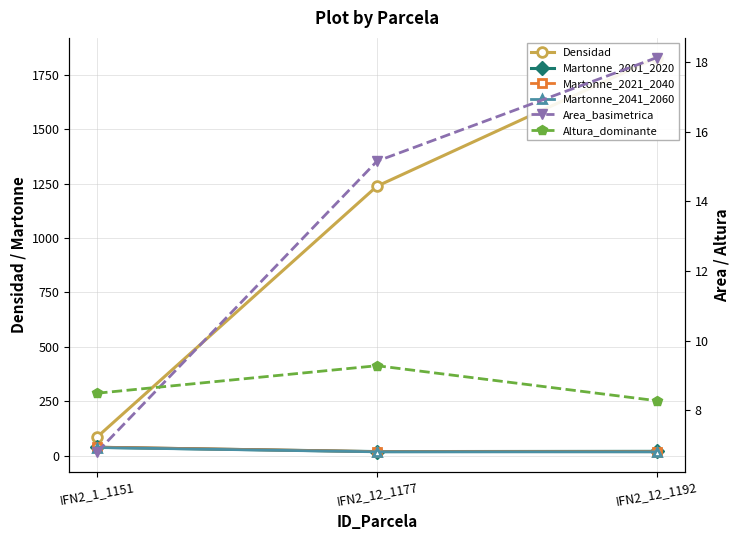

Which series has the largest range (max minus min)?

Densidad